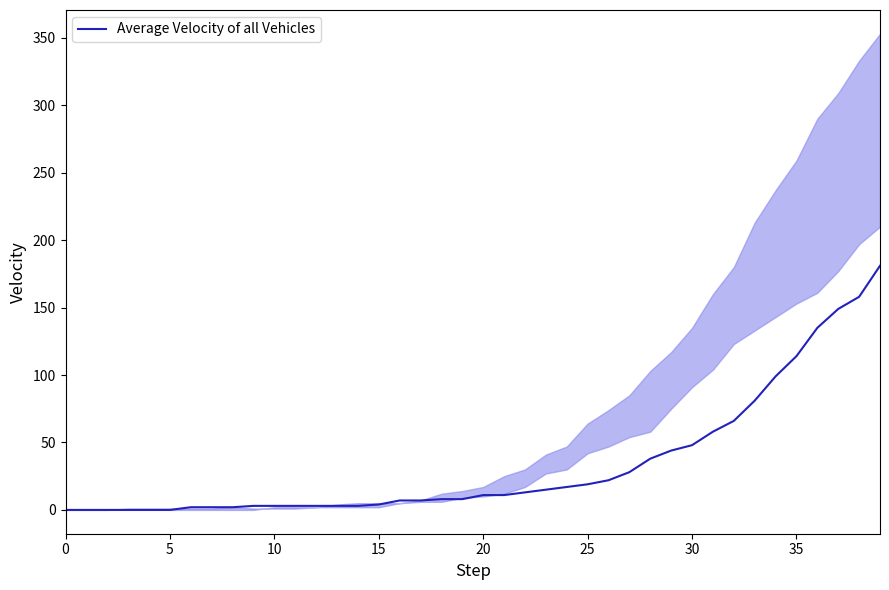

How many values are above zero?

34